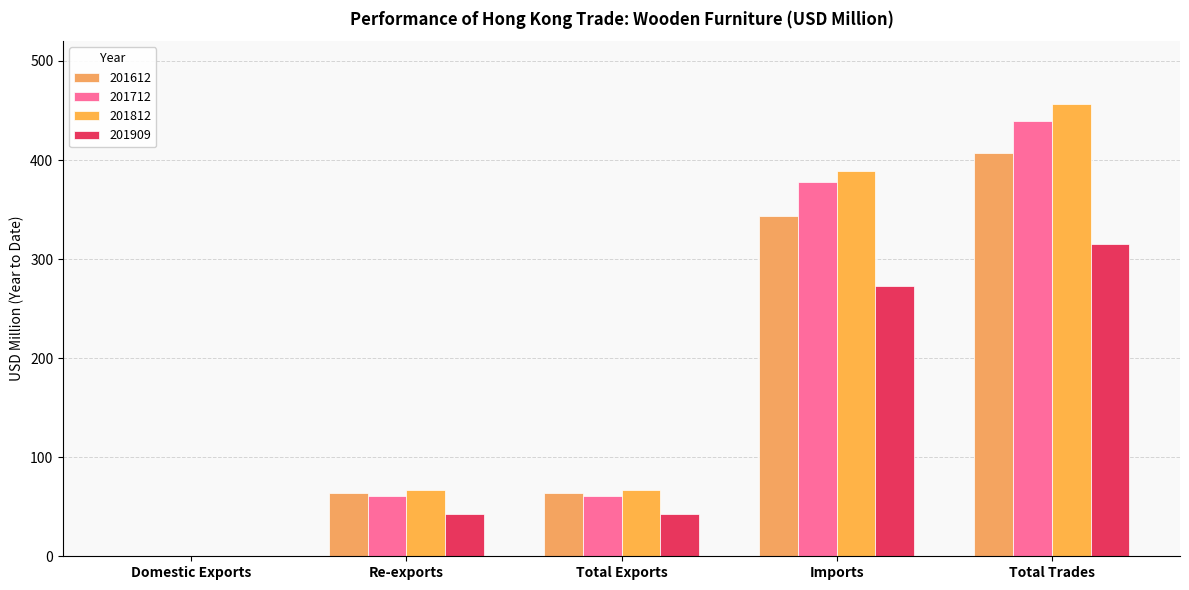

What is the sum of the 201909 values at Re-exports and Imports?

315.3